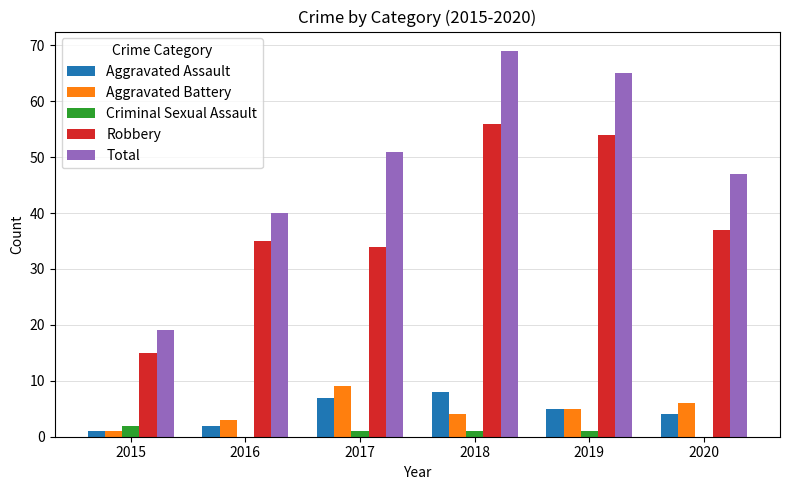

Which series has the widest spread of values?

Total